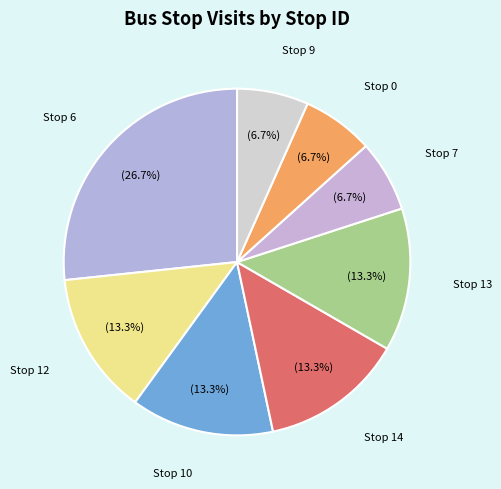

Which slice is the largest?

Stop 6